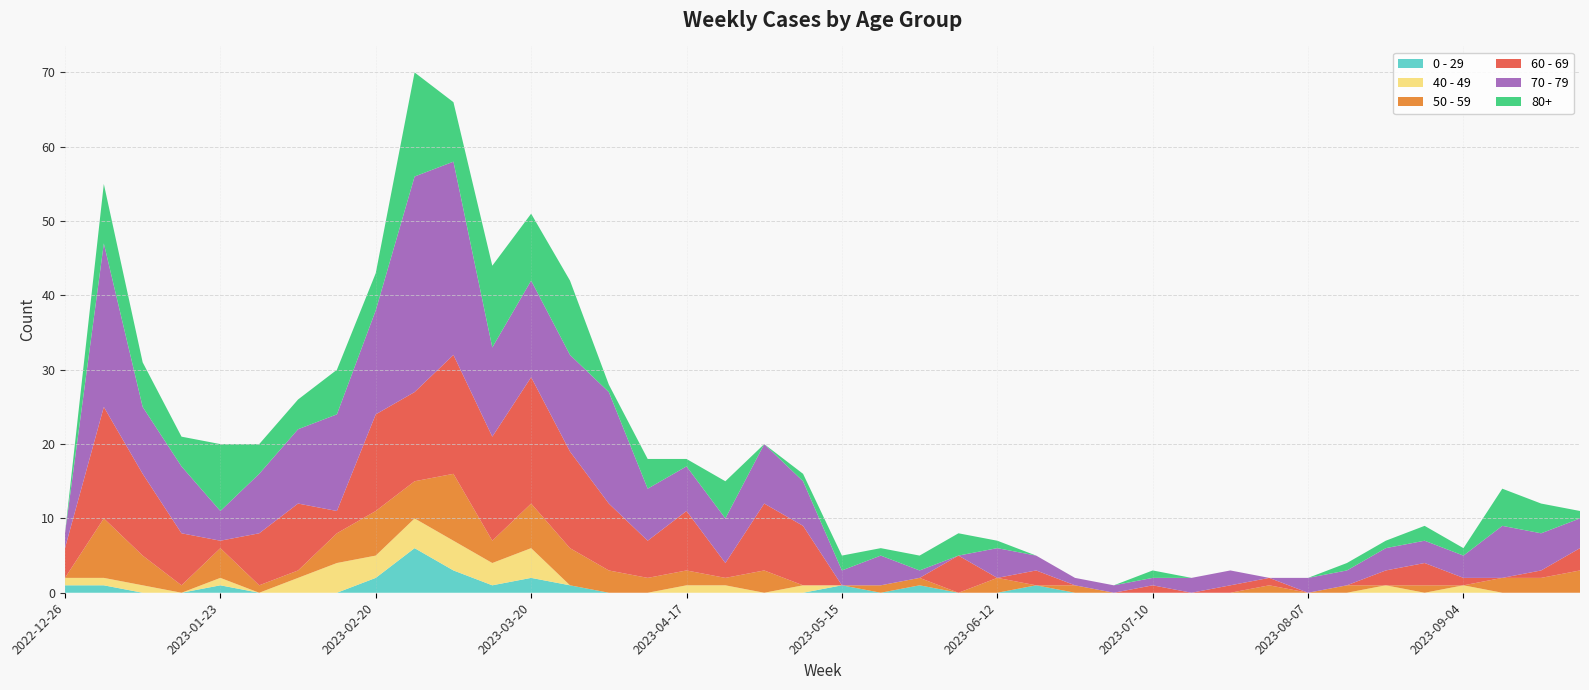

Reading left to right, list all the values displayed in this chart.

0 - 29: 2022-12-26=1	2023-01-02=1	2023-01-09=0	2023-01-16=0	2023-01-23=1	2023-01-30=0	2023-02-06=0	2023-02-13=0	2023-02-20=2	2023-02-27=6	2023-03-06=3	2023-03-13=1	2023-03-20=2	2023-03-27=1	2023-04-03=0	2023-04-10=0	2023-04-17=0	2023-04-24=0	2023-05-01=0	2023-05-08=0	2023-05-15=1	2023-05-22=0	2023-05-29=1	2023-06-05=0	2023-06-12=0	2023-06-19=1	2023-06-26=0	2023-07-03=0	2023-07-10=0	2023-07-17=0	2023-07-24=0	2023-07-31=0	2023-08-07=0	2023-08-14=0	2023-08-21=0	2023-08-28=0	2023-09-04=0	2023-09-11=0	2023-09-18=0	2023-09-25=0
40 - 49: 2022-12-26=1	2023-01-02=1	2023-01-09=1	2023-01-16=0	2023-01-23=1	2023-01-30=0	2023-02-06=2	2023-02-13=4	2023-02-20=3	2023-02-27=4	2023-03-06=4	2023-03-13=3	2023-03-20=4	2023-03-27=0	2023-04-03=0	2023-04-10=0	2023-04-17=1	2023-04-24=1	2023-05-01=0	2023-05-08=1	2023-05-15=0	2023-05-22=0	2023-05-29=0	2023-06-05=0	2023-06-12=0	2023-06-19=0	2023-06-26=0	2023-07-03=0	2023-07-10=0	2023-07-17=0	2023-07-24=0	2023-07-31=0	2023-08-07=0	2023-08-14=0	2023-08-21=1	2023-08-28=0	2023-09-04=1	2023-09-11=0	2023-09-18=0	2023-09-25=0
50 - 59: 2022-12-26=0	2023-01-02=8	2023-01-09=4	2023-01-16=1	2023-01-23=4	2023-01-30=1	2023-02-06=1	2023-02-13=4	2023-02-20=6	2023-02-27=5	2023-03-06=9	2023-03-13=3	2023-03-20=6	2023-03-27=5	2023-04-03=3	2023-04-10=2	2023-04-17=2	2023-04-24=1	2023-05-01=3	2023-05-08=0	2023-05-15=0	2023-05-22=1	2023-05-29=1	2023-06-05=0	2023-06-12=2	2023-06-19=0	2023-06-26=1	2023-07-03=0	2023-07-10=0	2023-07-17=0	2023-07-24=0	2023-07-31=1	2023-08-07=0	2023-08-14=1	2023-08-21=0	2023-08-28=1	2023-09-04=0	2023-09-11=2	2023-09-18=2	2023-09-25=3
60 - 69: 2022-12-26=4	2023-01-02=15	2023-01-09=11	2023-01-16=7	2023-01-23=1	2023-01-30=7	2023-02-06=9	2023-02-13=3	2023-02-20=13	2023-02-27=12	2023-03-06=16	2023-03-13=14	2023-03-20=17	2023-03-27=13	2023-04-03=9	2023-04-10=5	2023-04-17=8	2023-04-24=2	2023-05-01=9	2023-05-08=8	2023-05-15=0	2023-05-22=0	2023-05-29=0	2023-06-05=5	2023-06-12=0	2023-06-19=2	2023-06-26=0	2023-07-03=0	2023-07-10=1	2023-07-17=0	2023-07-24=1	2023-07-31=1	2023-08-07=0	2023-08-14=0	2023-08-21=2	2023-08-28=3	2023-09-04=1	2023-09-11=0	2023-09-18=1	2023-09-25=3
70 - 79: 2022-12-26=2	2023-01-02=22	2023-01-09=9	2023-01-16=9	2023-01-23=4	2023-01-30=8	2023-02-06=10	2023-02-13=13	2023-02-20=14	2023-02-27=29	2023-03-06=26	2023-03-13=12	2023-03-20=13	2023-03-27=13	2023-04-03=15	2023-04-10=7	2023-04-17=6	2023-04-24=6	2023-05-01=8	2023-05-08=6	2023-05-15=2	2023-05-22=4	2023-05-29=1	2023-06-05=0	2023-06-12=4	2023-06-19=2	2023-06-26=1	2023-07-03=1	2023-07-10=1	2023-07-17=2	2023-07-24=2	2023-07-31=0	2023-08-07=2	2023-08-14=2	2023-08-21=3	2023-08-28=3	2023-09-04=3	2023-09-11=7	2023-09-18=5	2023-09-25=4
80+: 2022-12-26=0	2023-01-02=8	2023-01-09=6	2023-01-16=4	2023-01-23=9	2023-01-30=4	2023-02-06=4	2023-02-13=6	2023-02-20=5	2023-02-27=14	2023-03-06=8	2023-03-13=11	2023-03-20=9	2023-03-27=10	2023-04-03=1	2023-04-10=4	2023-04-17=1	2023-04-24=5	2023-05-01=0	2023-05-08=1	2023-05-15=2	2023-05-22=1	2023-05-29=2	2023-06-05=3	2023-06-12=1	2023-06-19=0	2023-06-26=0	2023-07-03=0	2023-07-10=1	2023-07-17=0	2023-07-24=0	2023-07-31=0	2023-08-07=0	2023-08-14=1	2023-08-21=1	2023-08-28=2	2023-09-04=1	2023-09-11=5	2023-09-18=4	2023-09-25=1